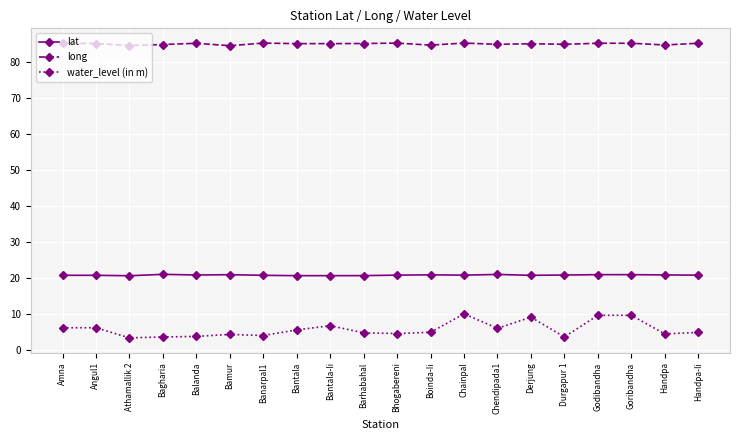

Which series has the largest total across all categories?

long